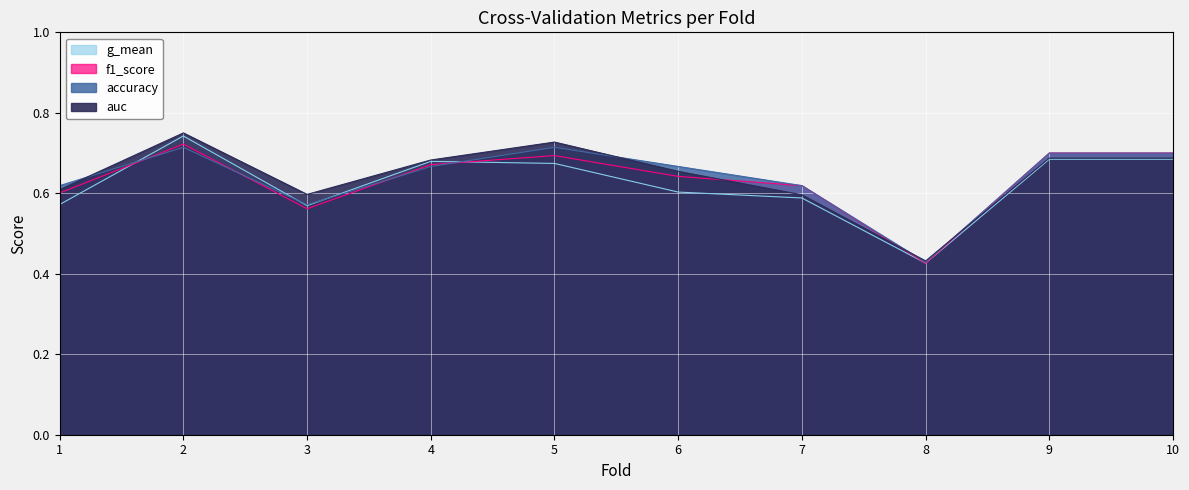

Reading left to right, list all the values displayed in this chart.

accuracy: 0.6	0.7	0.6	0.7	0.7	0.7	0.6	0.4	0.7	0.7
auc: 0.6	0.8	0.6	0.7	0.7	0.7	0.6	0.4	0.7	0.7
f1_score: 0.6	0.7	0.6	0.7	0.7	0.6	0.6	0.4	0.7	0.7
g_mean: 0.6	0.7	0.6	0.7	0.7	0.6	0.6	0.4	0.7	0.7